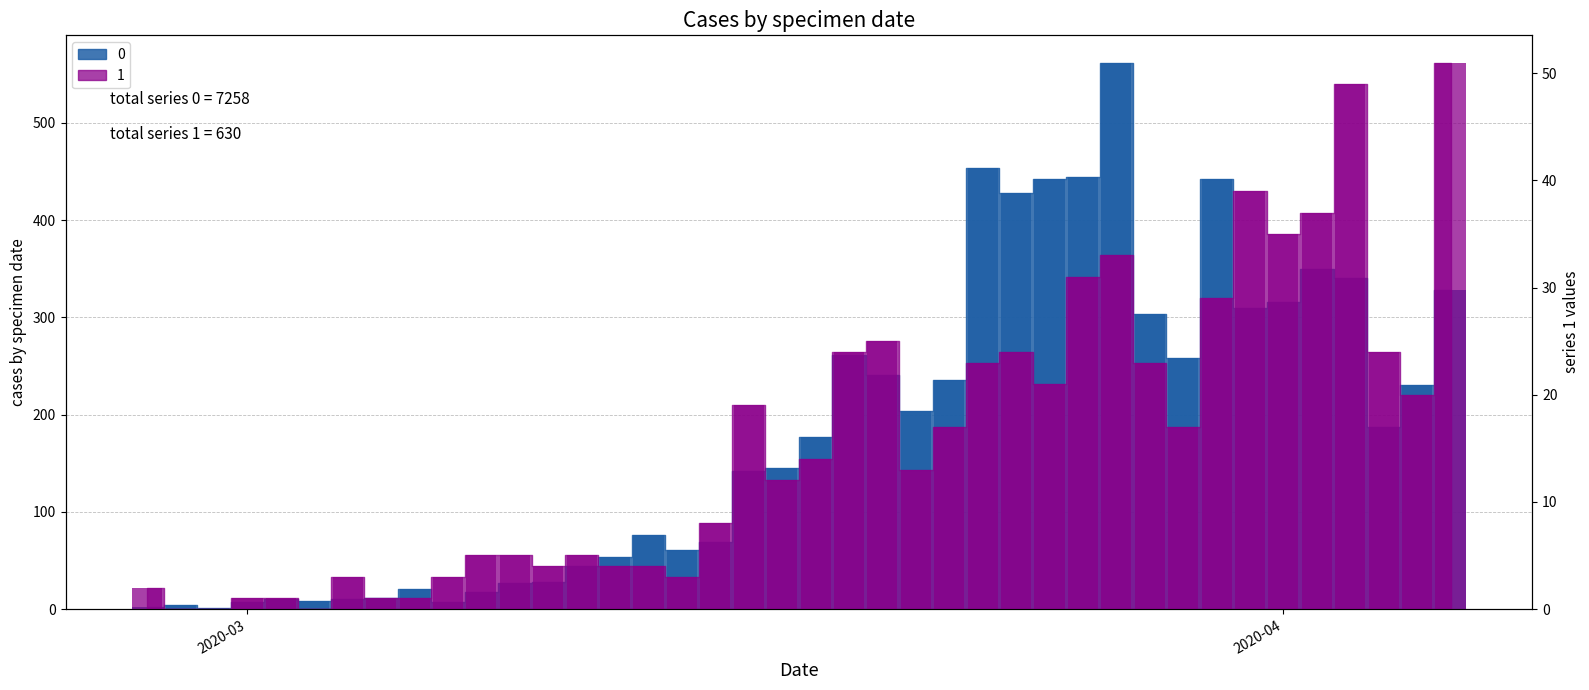

What is the difference between the maximum and minimum values in the 0 series?

561